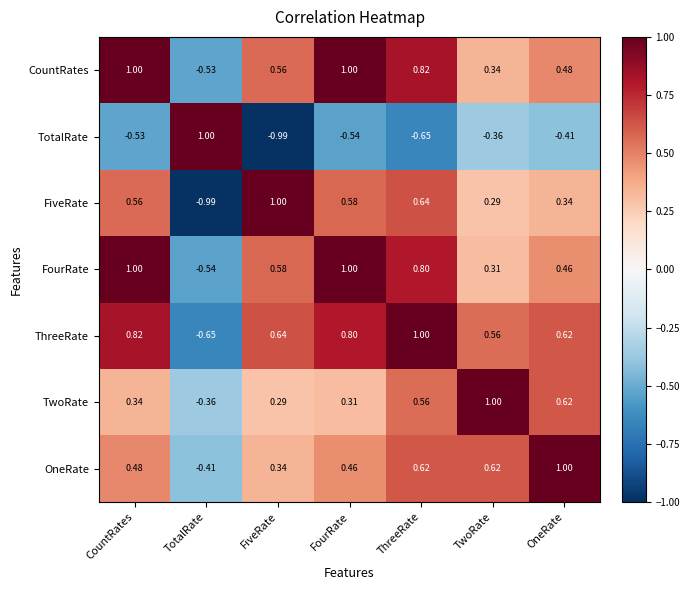

At which category is the sum across all series the highest?

ThreeRate